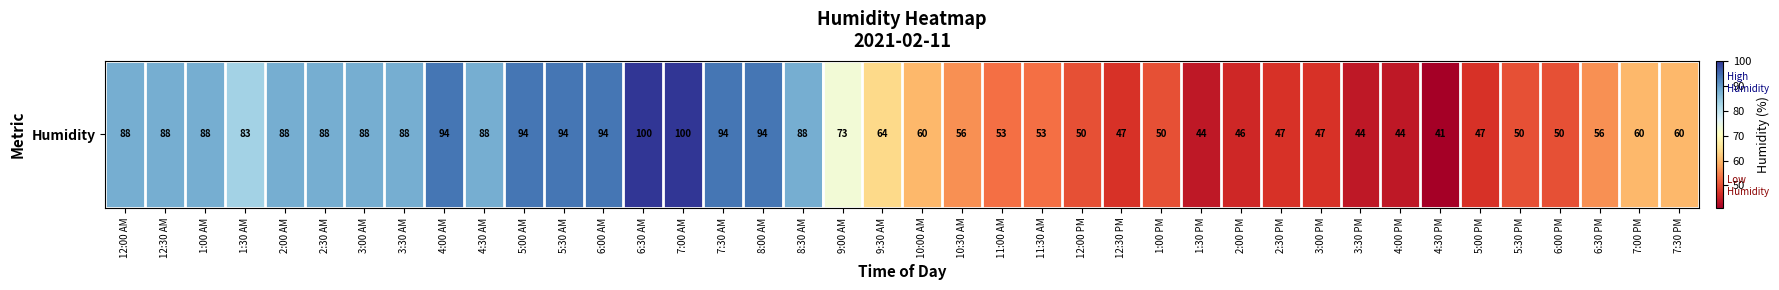

Reading right to left, list all the values displayed in this chart.

7:30 PM=60	7:00 PM=60	6:30 PM=56	6:00 PM=50	5:30 PM=50	5:00 PM=47	4:30 PM=41	4:00 PM=44	3:30 PM=44	3:00 PM=47	2:30 PM=47	2:00 PM=46	1:30 PM=44	1:00 PM=50	12:30 PM=47	12:00 PM=50	11:30 AM=53	11:00 AM=53	10:30 AM=56	10:00 AM=60	9:30 AM=64	9:00 AM=73	8:30 AM=88	8:00 AM=94	7:30 AM=94	7:00 AM=100	6:30 AM=100	6:00 AM=94	5:30 AM=94	5:00 AM=94	4:30 AM=88	4:00 AM=94	3:30 AM=88	3:00 AM=88	2:30 AM=88	2:00 AM=88	1:30 AM=83	1:00 AM=88	12:30 AM=88	12:00 AM=88